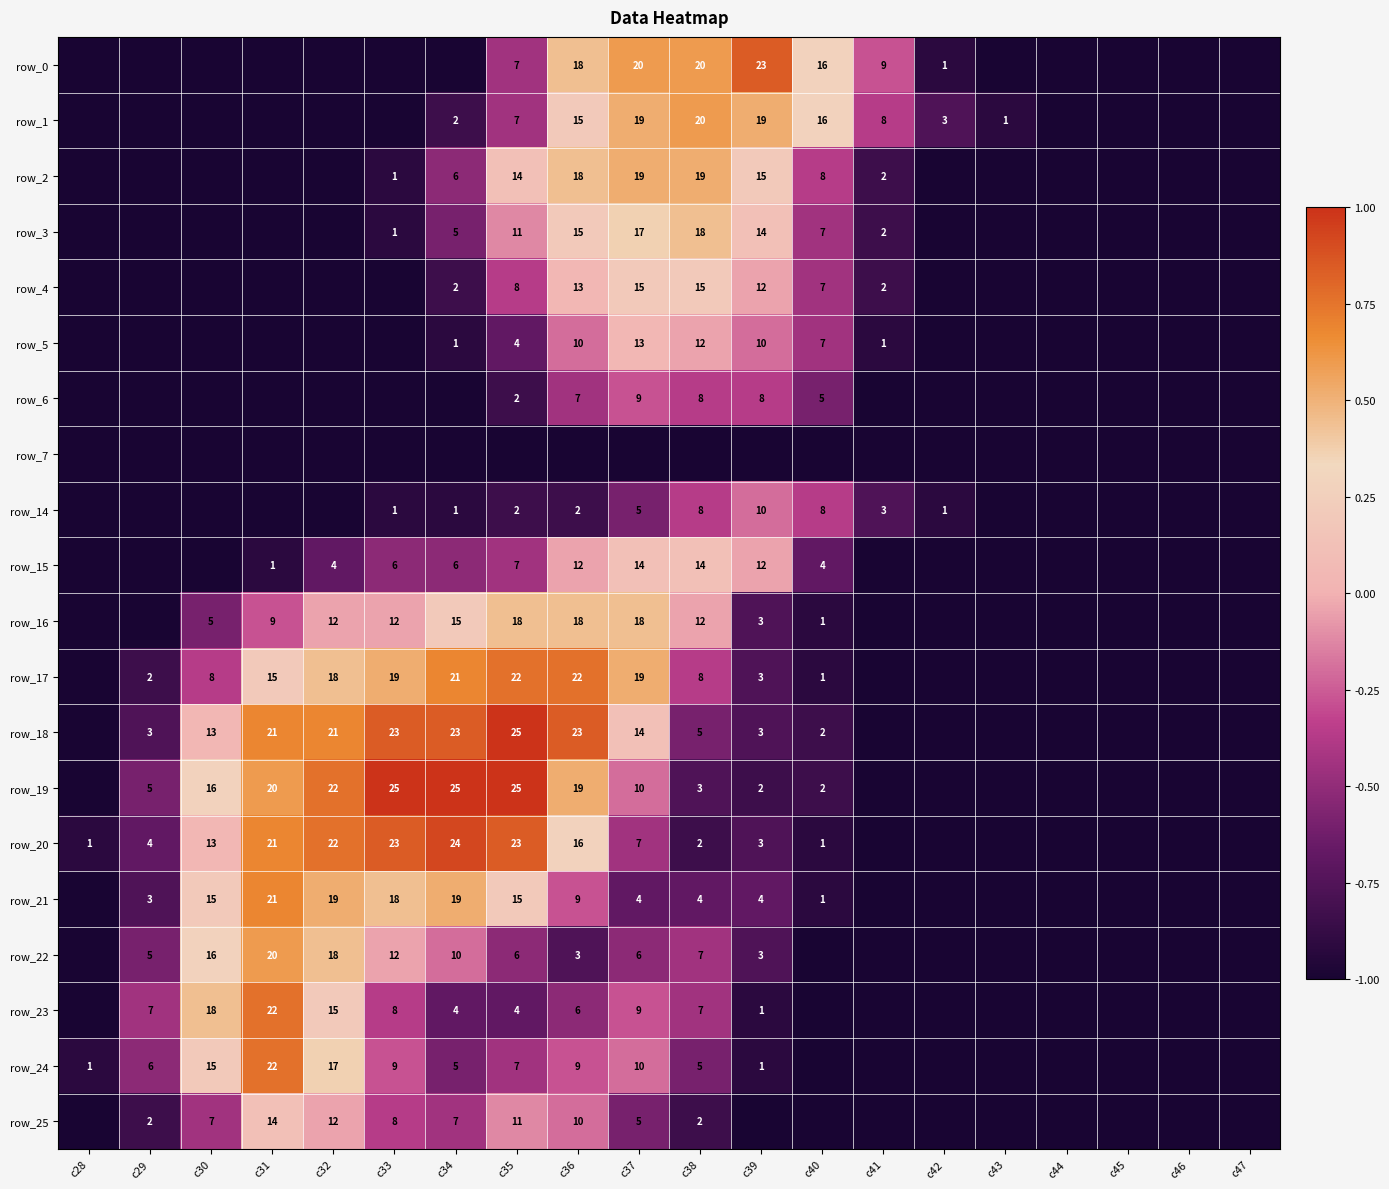

What is the sum of the row_5 values at c35 and c41?

5